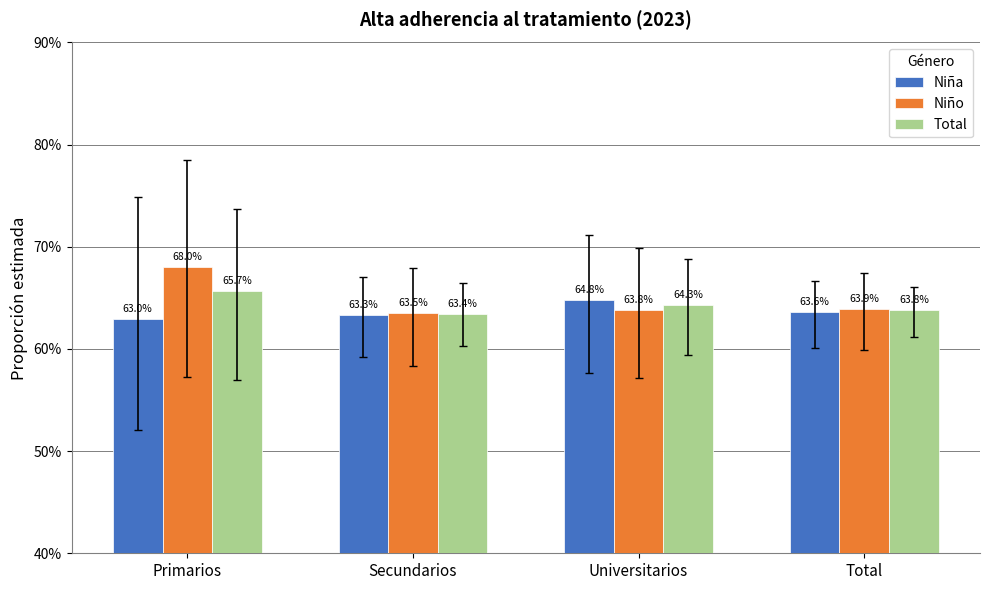

Does the chart contain stacked bars?

No